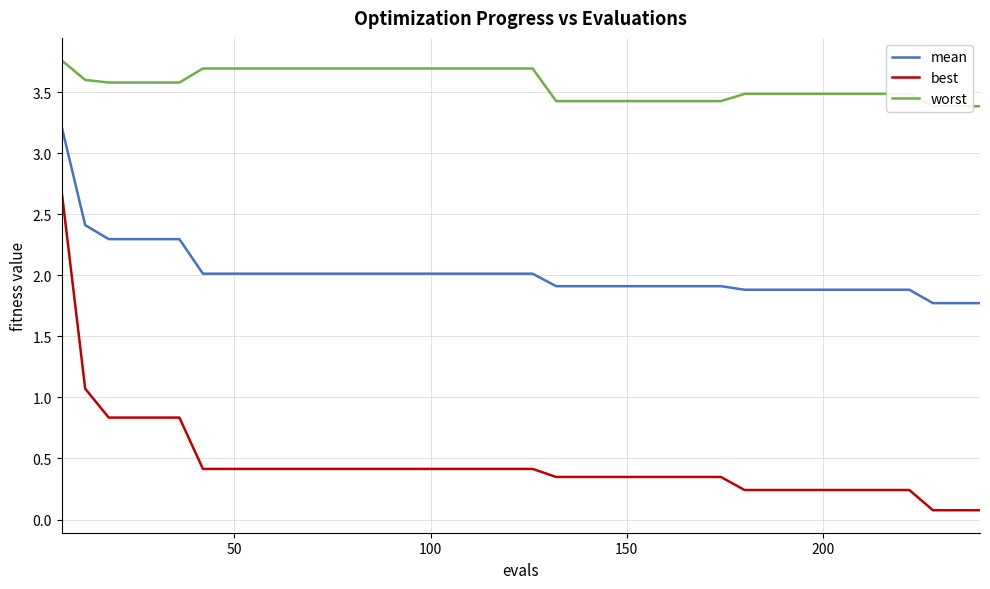

True or false: mean and best cross at least once.

False